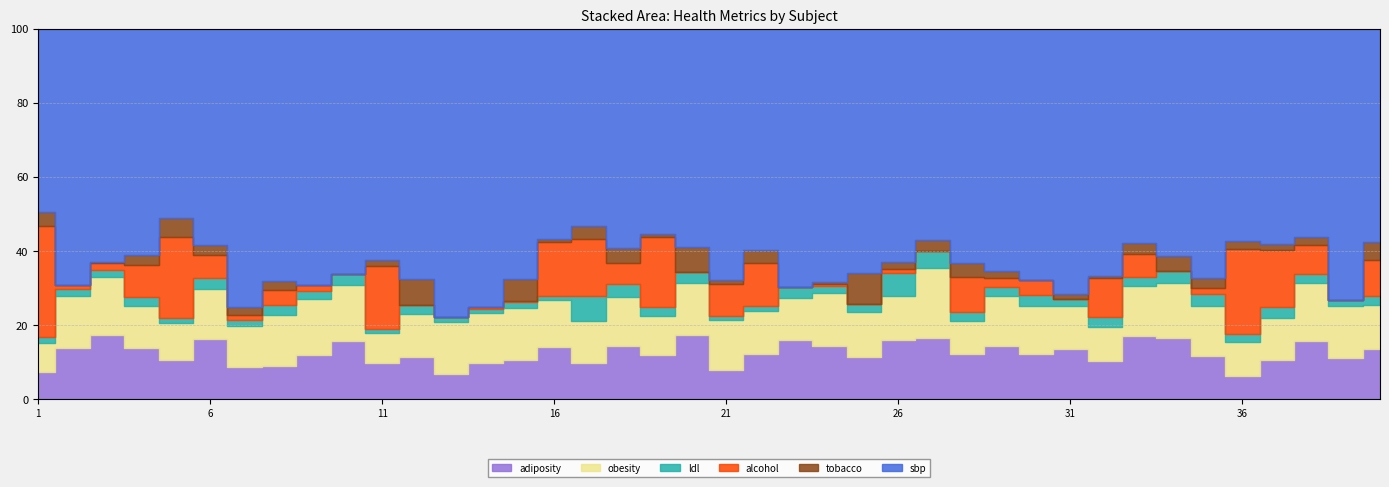

At how many categories does at least one series exceed 67?

40